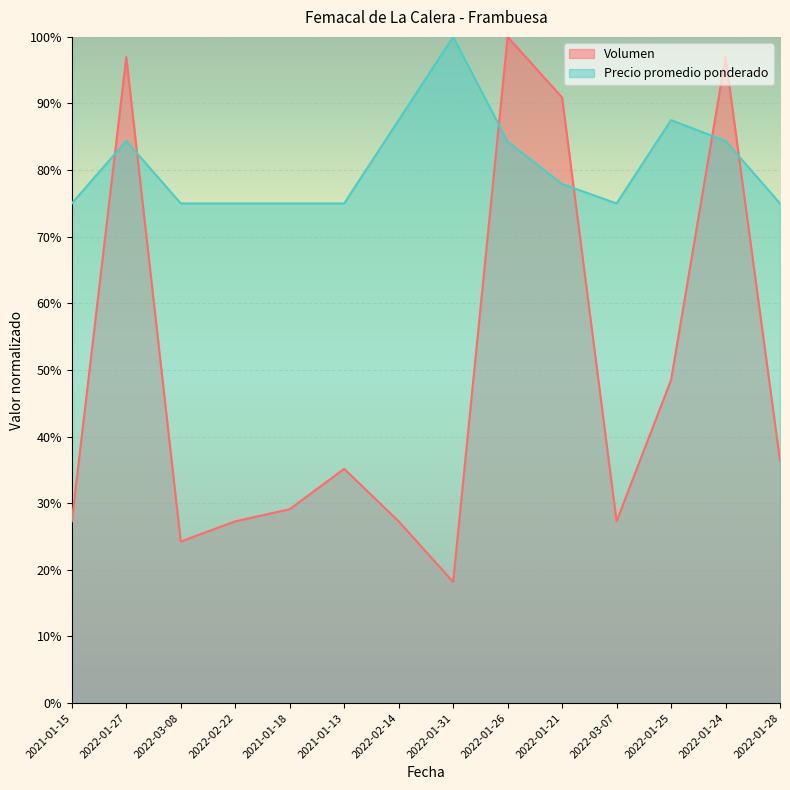

What are all the series names shown in the legend?

Volumen, Precio promedio ponderado